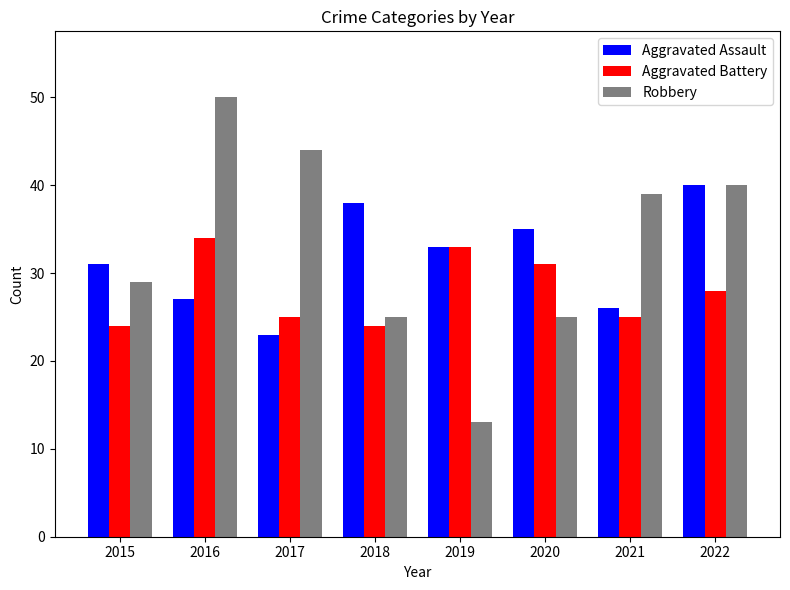

What is the lowest value of the Aggravated Assault series?

23